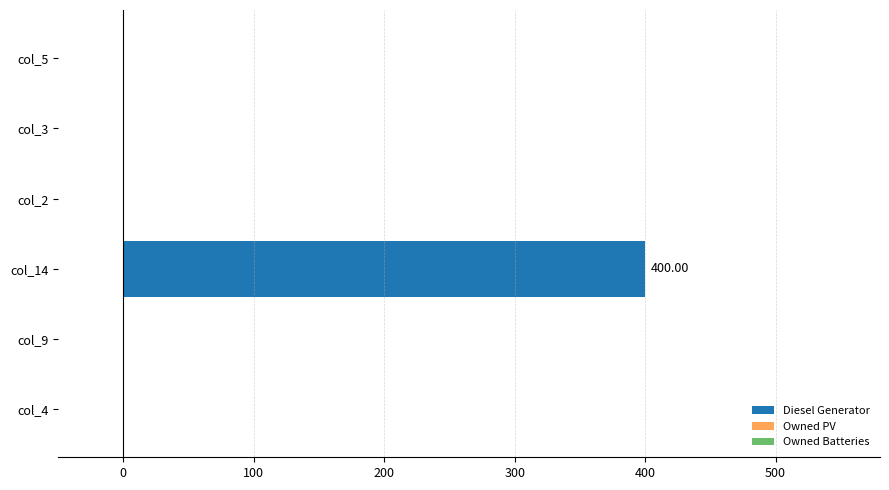

What is the sum of all values?

400